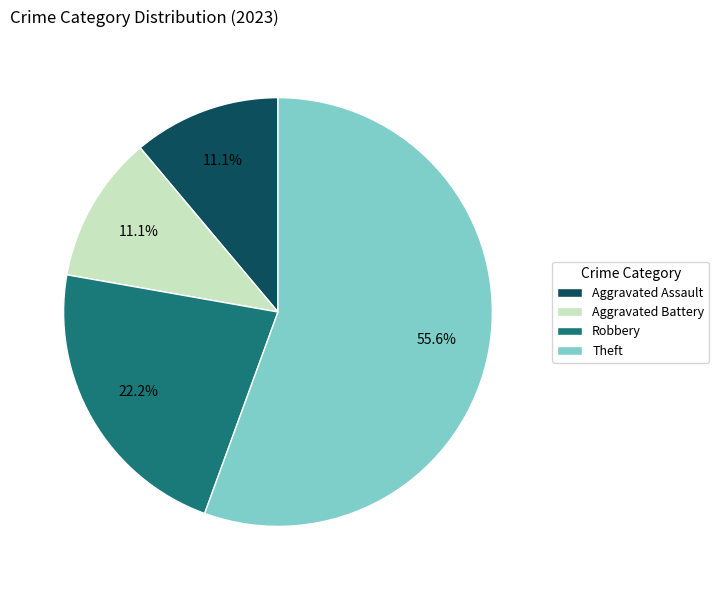

To the nearest percent, what is the difference between the Theft and Aggravated Assault slice percentages?

44%